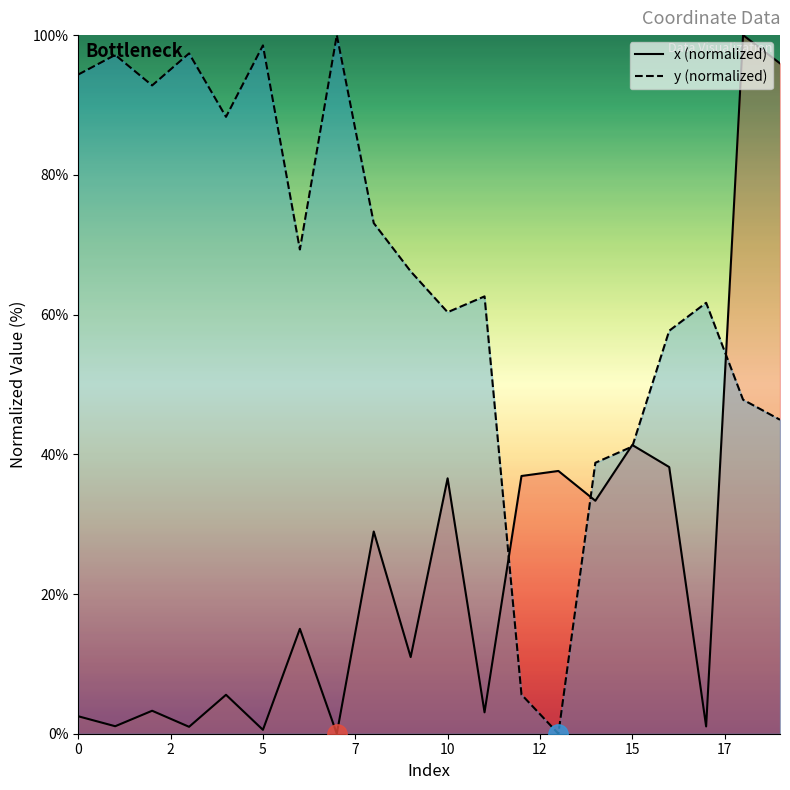

The y series shows 101.8 at 15. True or false?

False